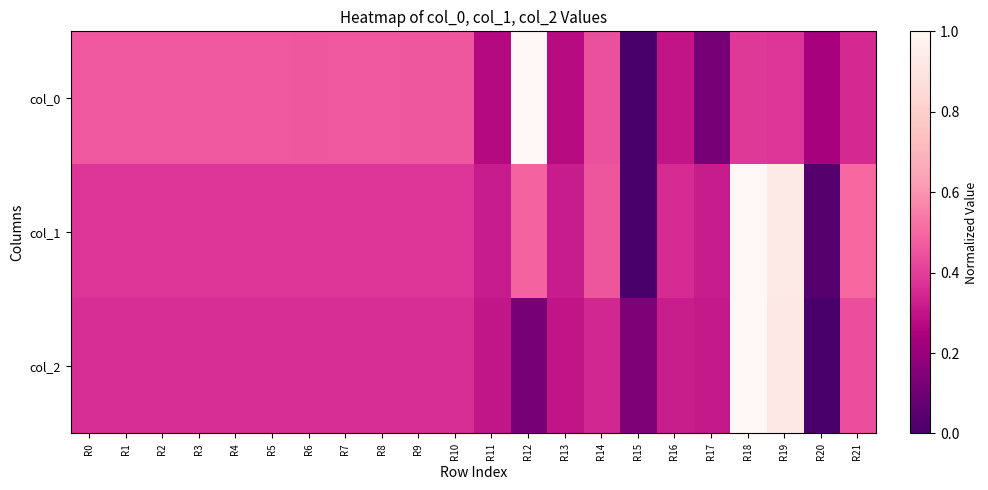

Which category has the lowest value across all series?

R15